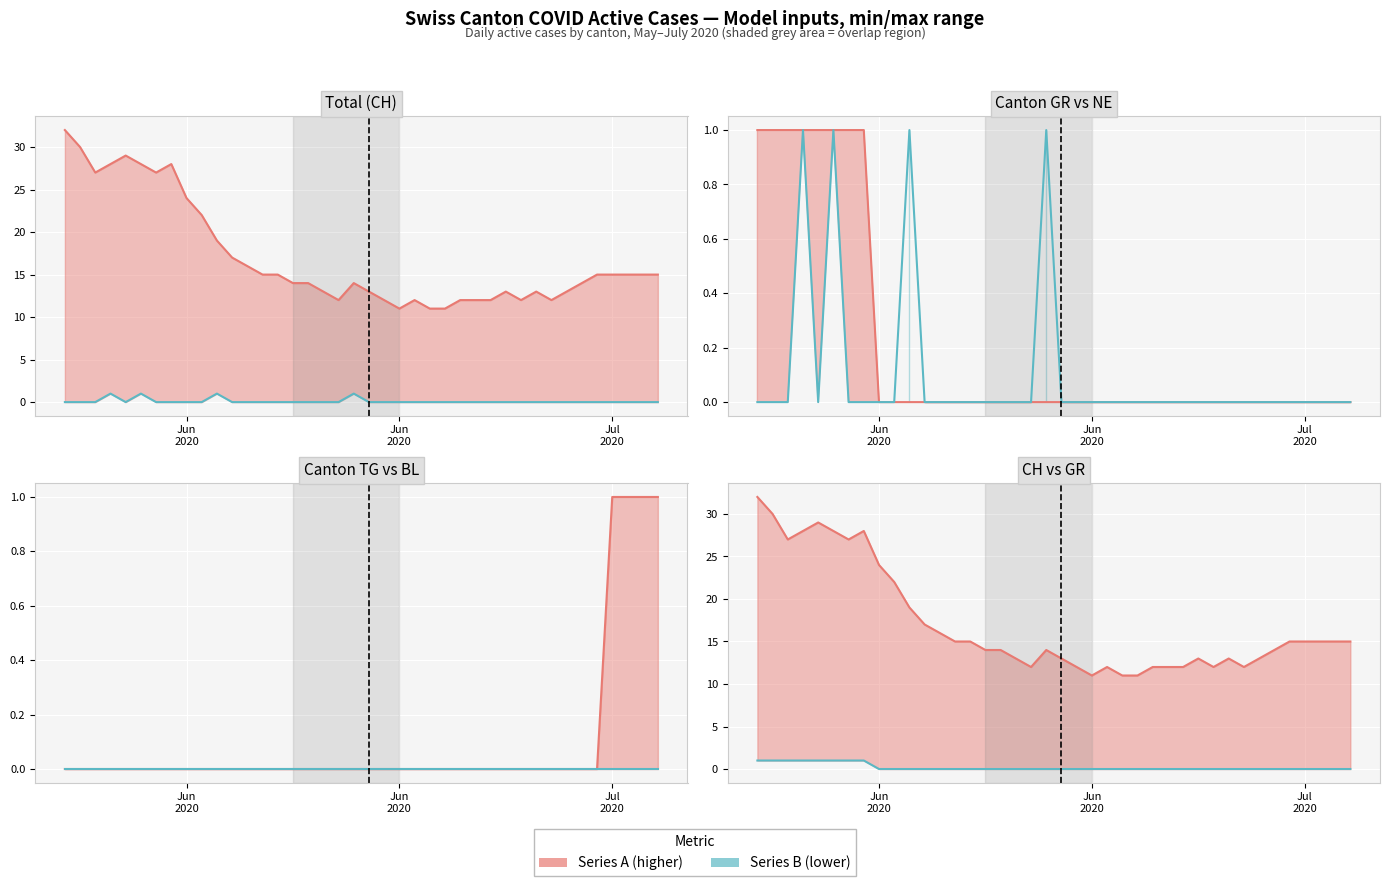

Reading right to left, list all the values displayed in this chart.

CH line: 15	15	15	15	15	14	13	12	13	12	13	12	12	12	11	11	12	11	12	13	14	12	13	14	14	15	15	16	17	19	22	24	28	27	28	29	28	27	30	32
NE line: 0	0	0	0	0	0	0	0	0	0	0	0	0	0	0	0	0	0	0	0	1	0	0	0	0	0	0	0	0	1	0	0	0	0	1	0	1	0	0	0
GR line: 0	0	0	0	0	0	0	0	0	0	0	0	0	0	0	0	0	0	0	0	0	0	0	0	0	0	0	0	0	0	0	0	1	1	1	1	1	1	1	1
TG line: 1	1	1	1	0	0	0	0	0	0	0	0	0	0	0	0	0	0	0	0	0	0	0	0	0	0	0	0	0	0	0	0	0	0	0	0	0	0	0	0
BL line: 0	0	0	0	0	0	0	0	0	0	0	0	0	0	0	0	0	0	0	0	0	0	0	0	0	0	0	0	0	0	0	0	0	0	0	0	0	0	0	0